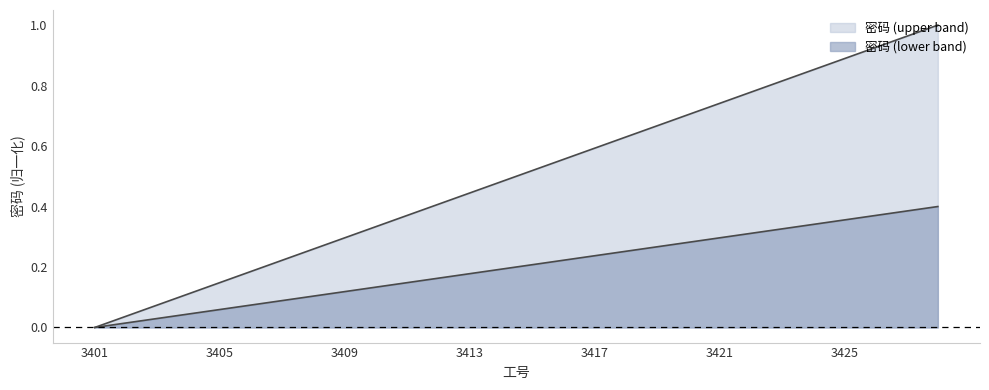

What is the greatest value displayed?

1.0